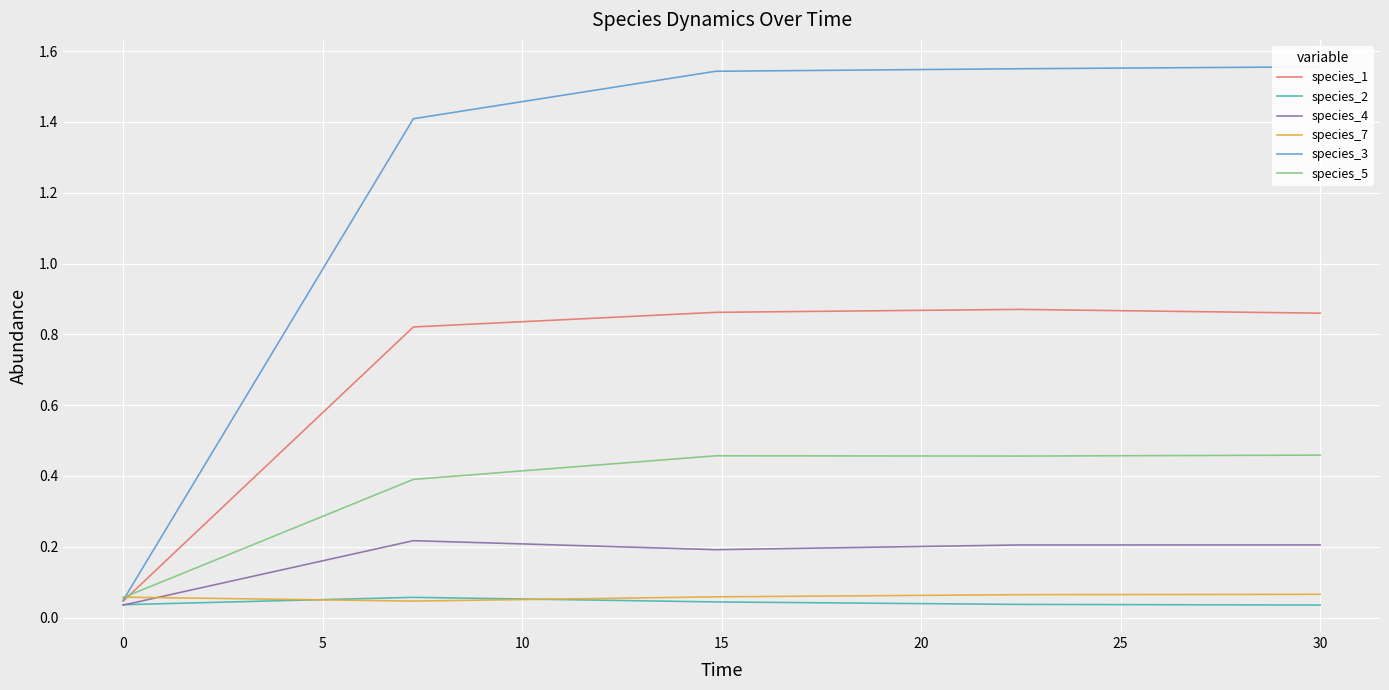

After their last crossing, which series has the higher values: species_7 or species_4?

species_4